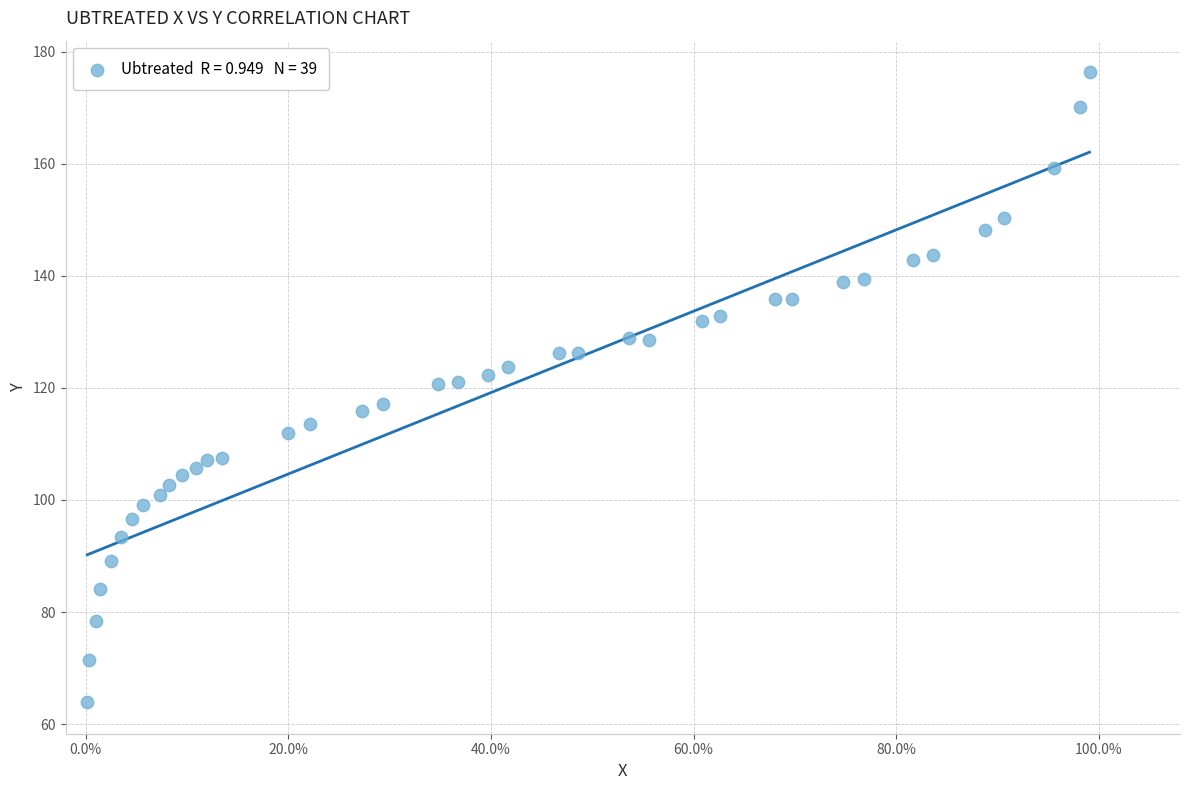

What is the range of X values (max minus min)?

1.0